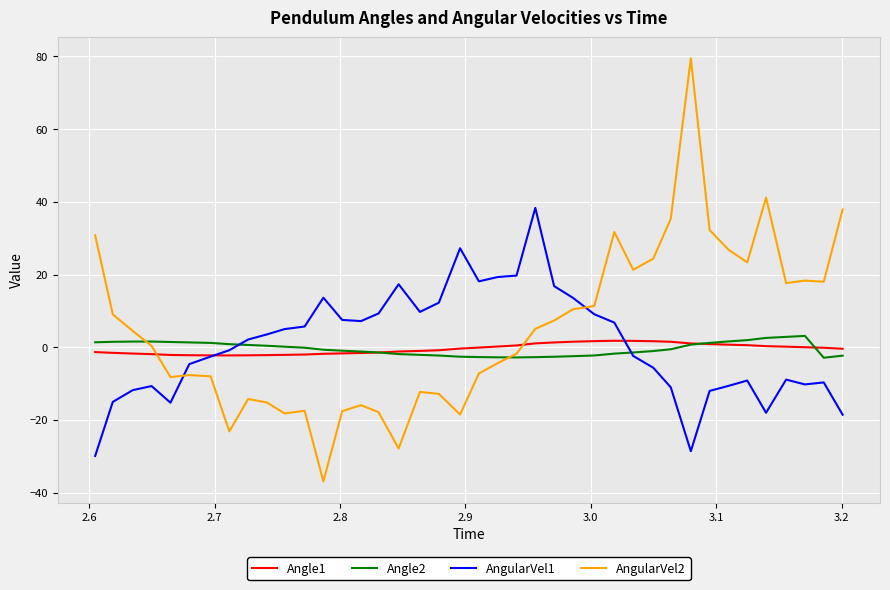

Does the chart have visible grid lines?

Yes